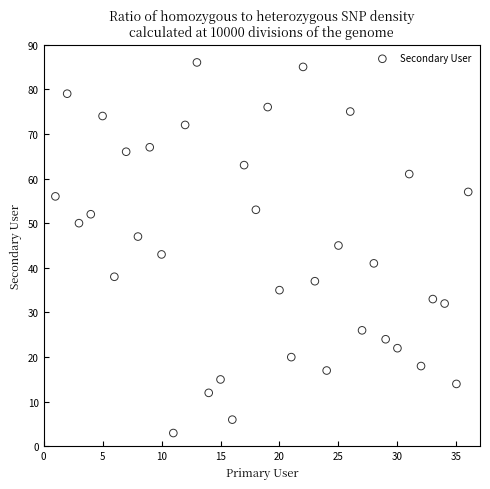

What is the range of Y values (max minus min)?

83